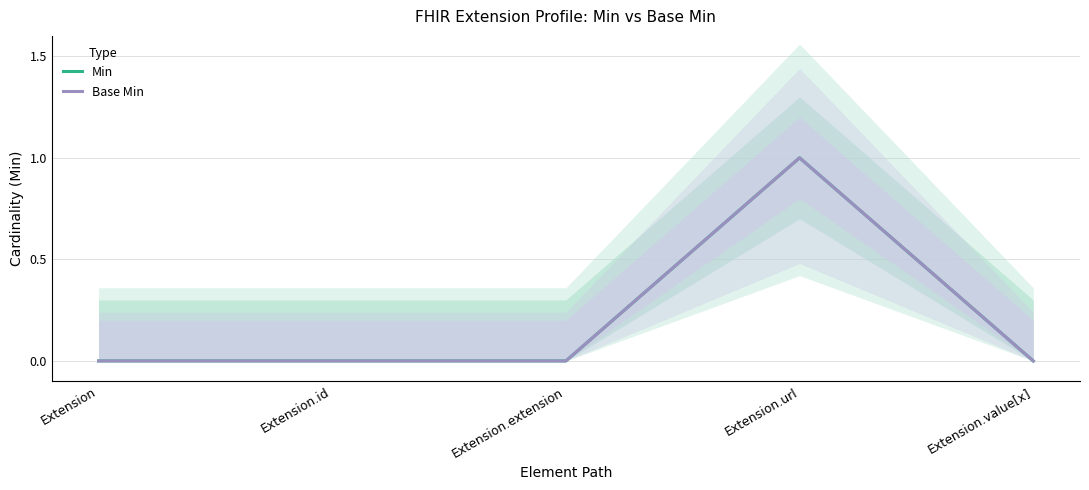

What position from the left is Extension?

1